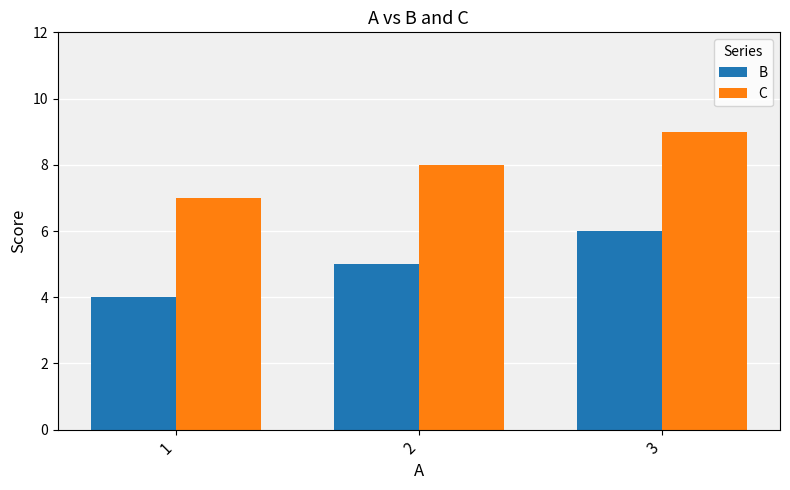

Count the B values in the range 4 to 6.

3